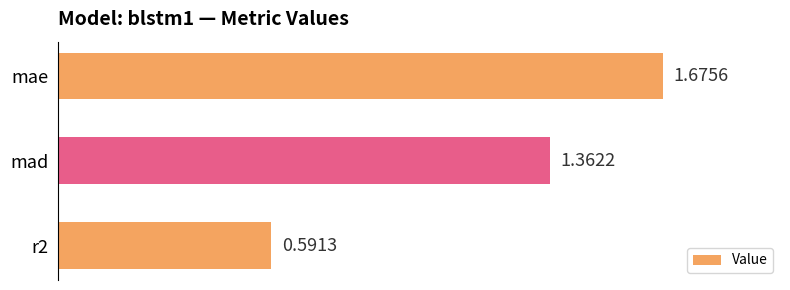

Rank the categories by value from lowest to highest.

r2, mad, mae